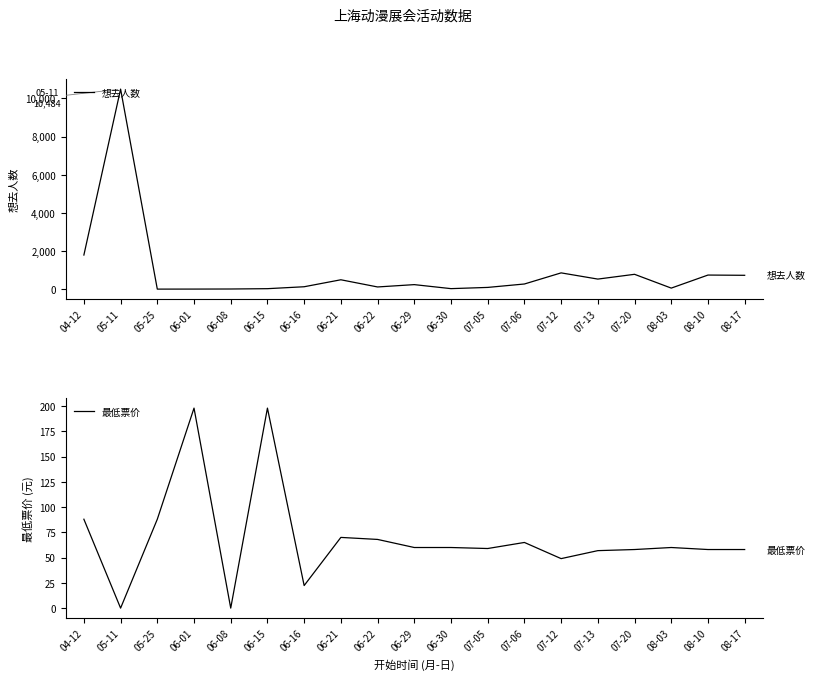

Is this an area chart (filled region under the line)?

No